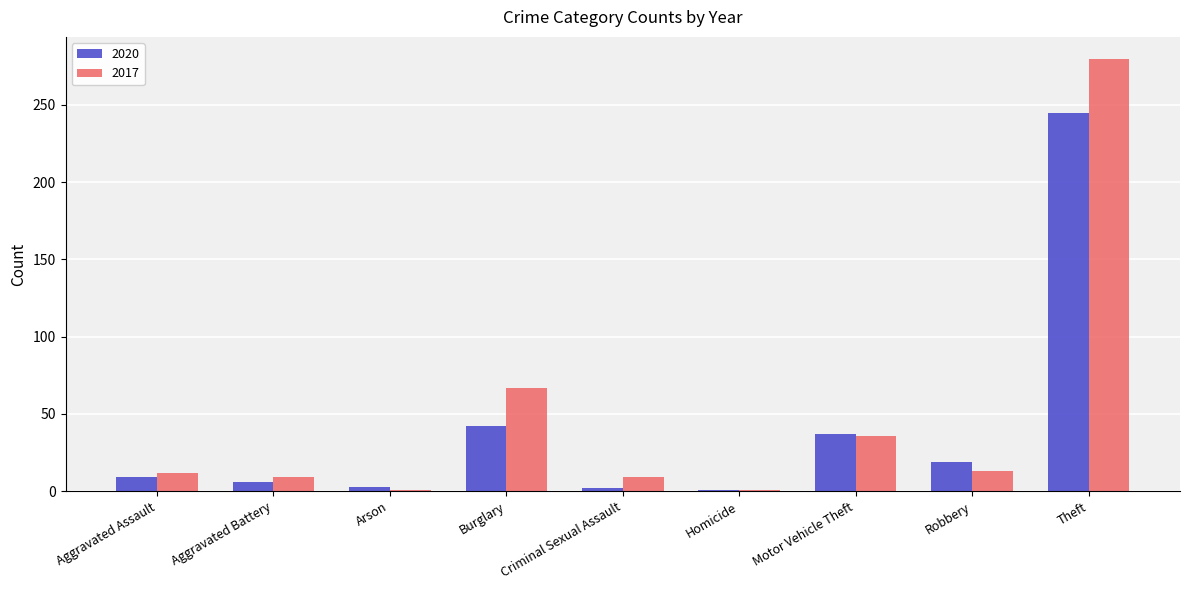

The 2017 series shows 175 at Theft. True or false?

False